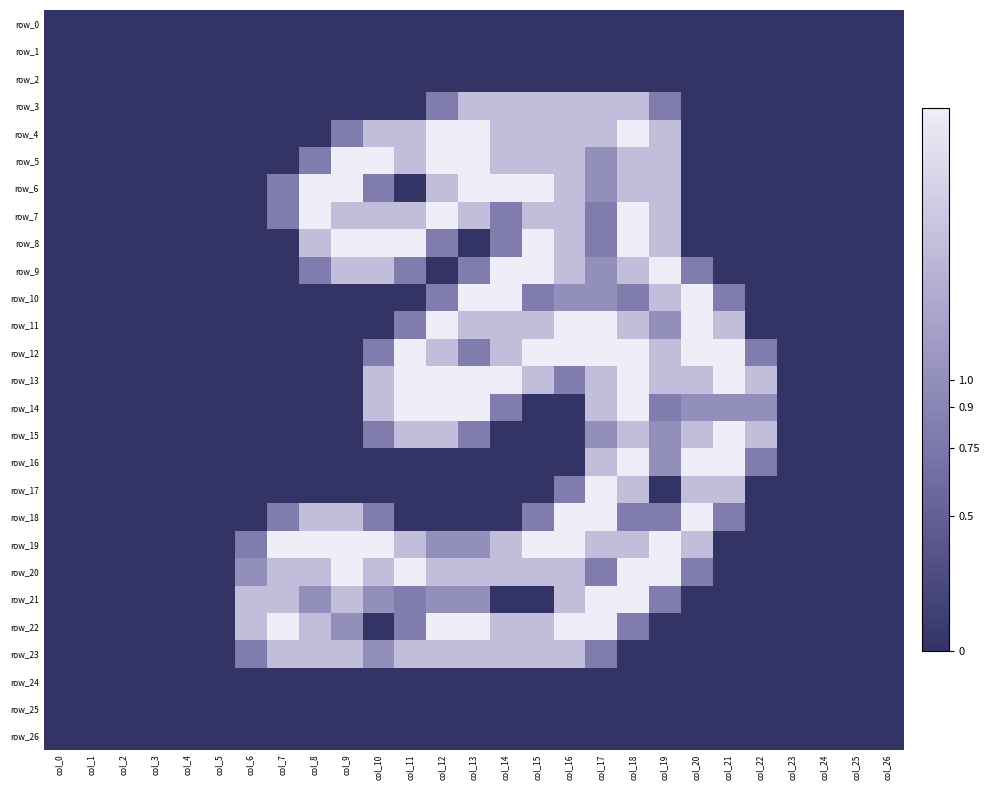

Is the value of row_13 at col_8 greater than the value of row_9 at col_11?

No